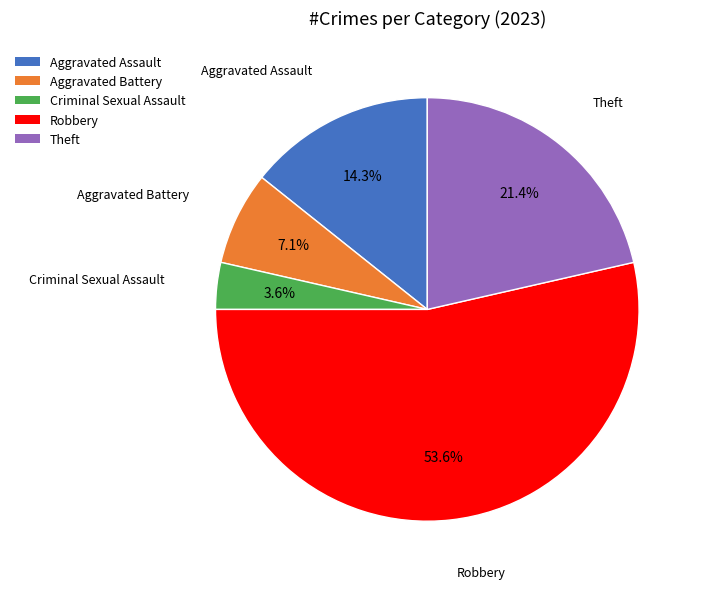

Combined, what portion of the pie is Theft and Aggravated Assault?

35.7%